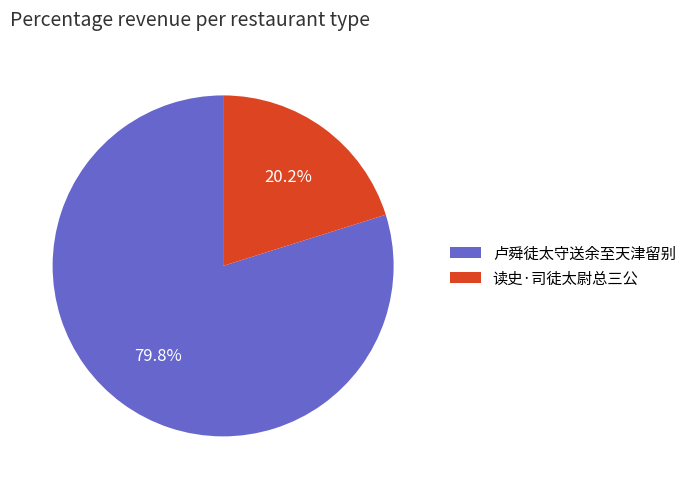

Which category has the biggest portion of the pie?

卢舜徒太守送余至天津留别